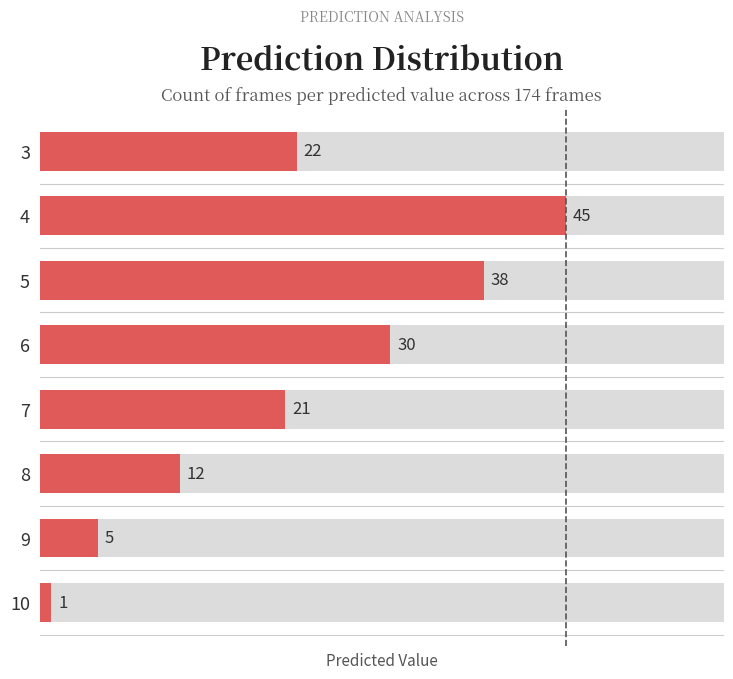

Between 8 and 9, which series saw the biggest shift?

count